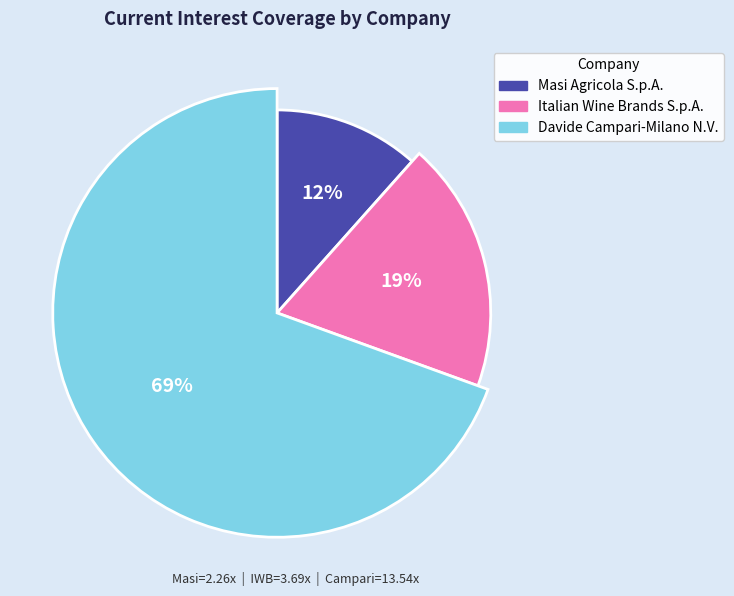

Is there a majority slice in this chart?

Yes